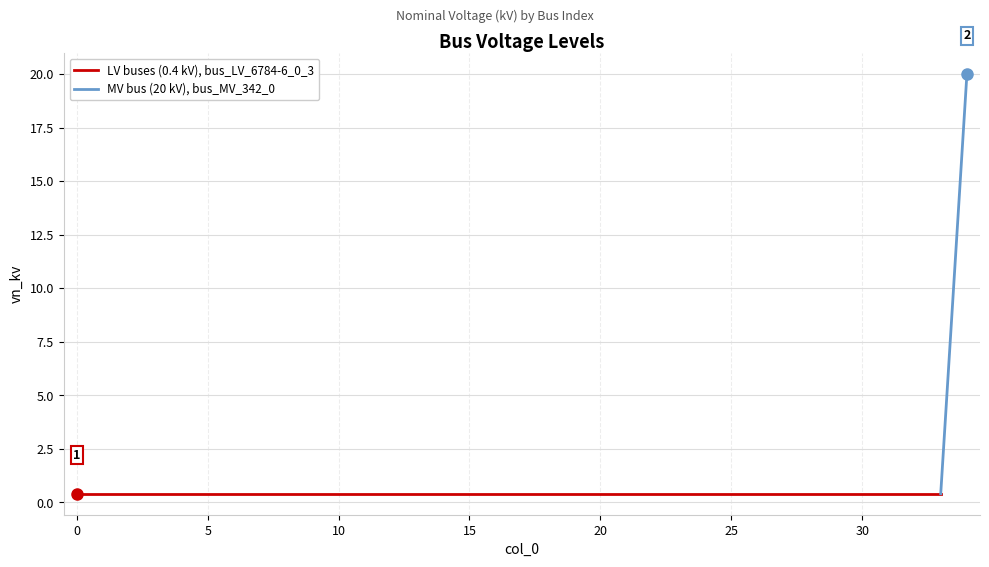

Between 26 and 10, which is larger?

26